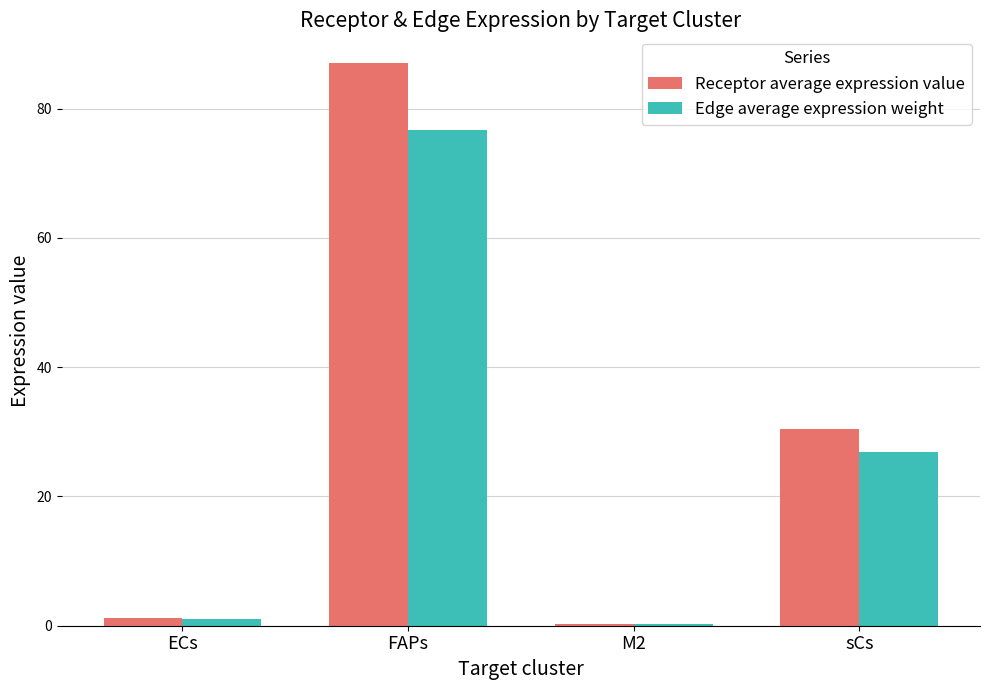

Which series has the largest total across all categories?

Receptor average expression value